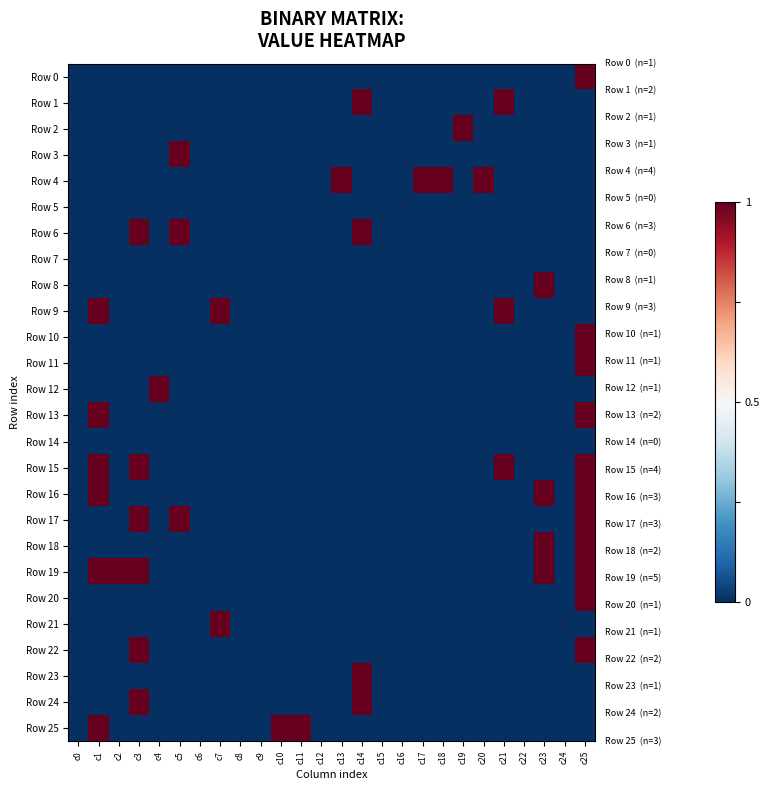

Count the number of categories in the chart.

26